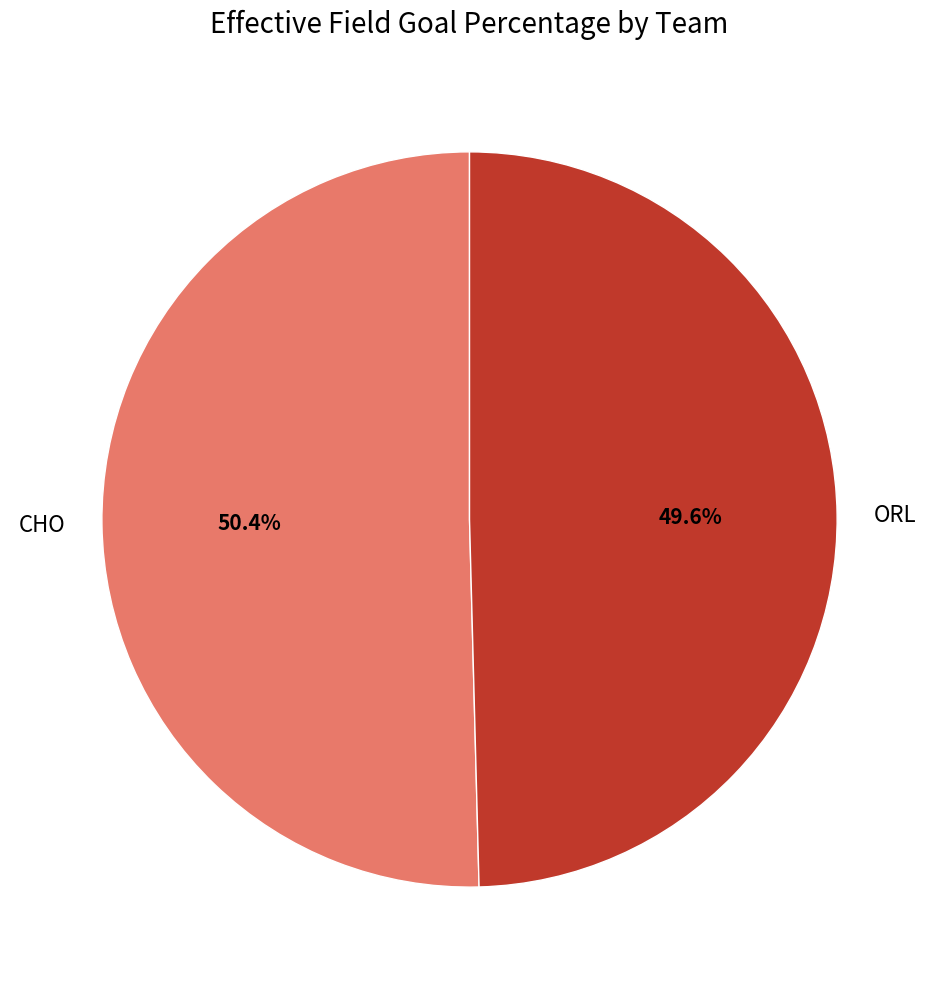

Combined, do ORL and CHO account for over 50%?

Yes